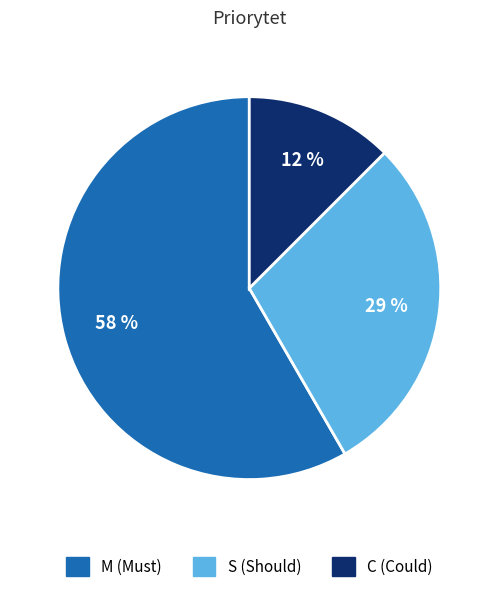

Between S and M, which is larger?

M